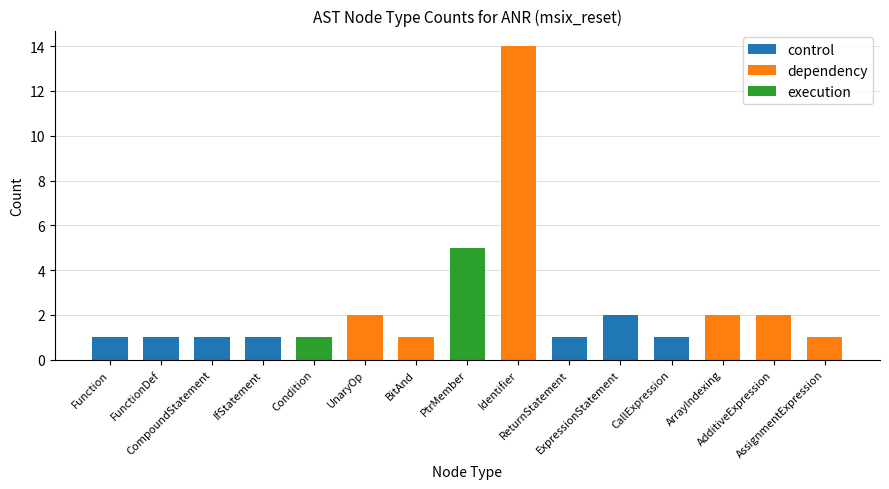

What is the greatest value displayed?

14